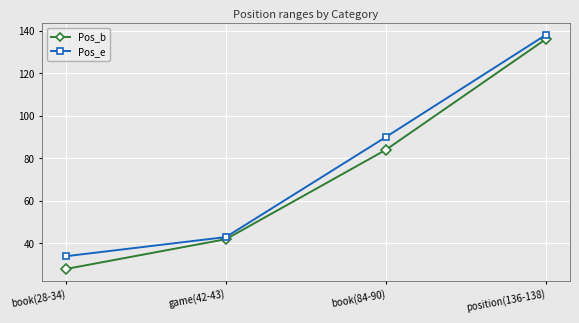

Which series has the widest spread of values?

Pos_b